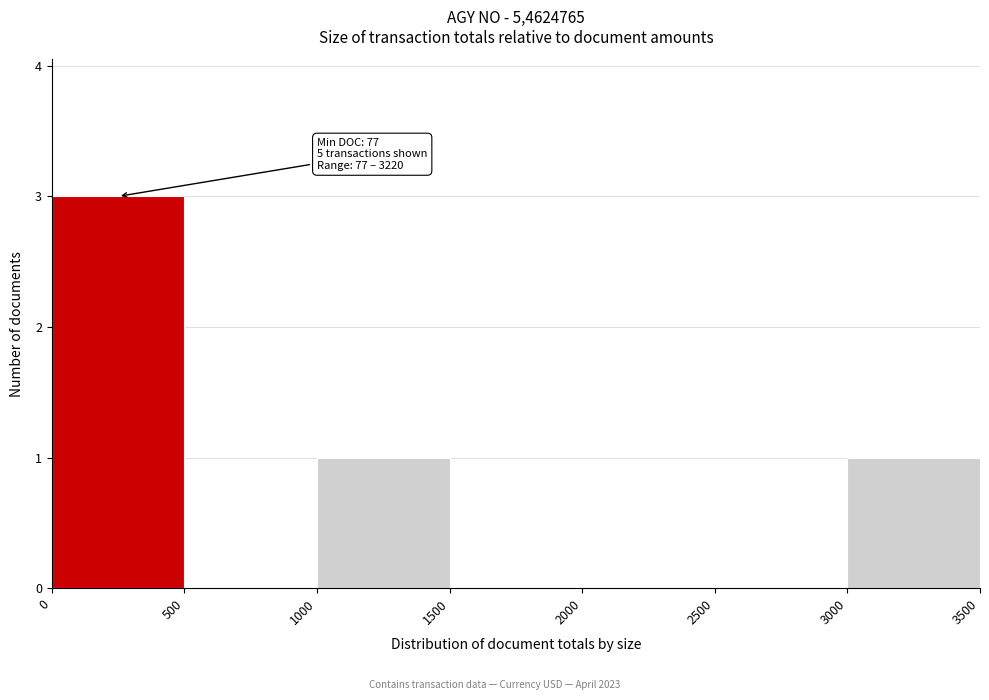

Which range on the x-axis has the tallest bar?

0 to 500